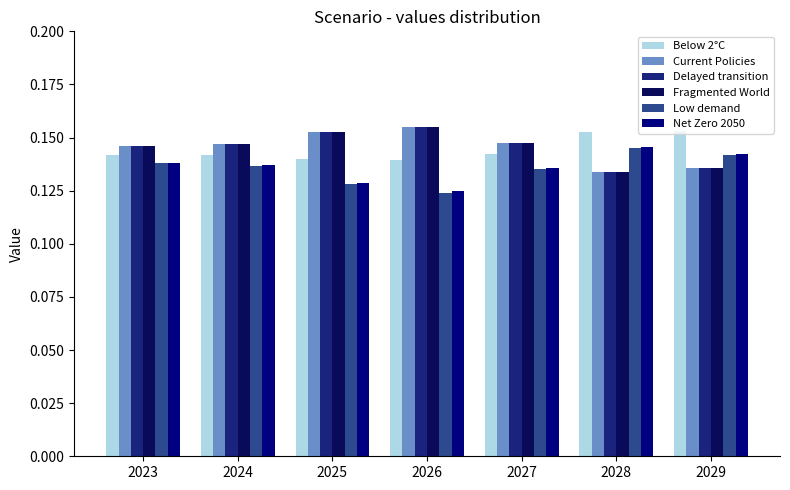

At how many categories does at least one series exceed 0?

7